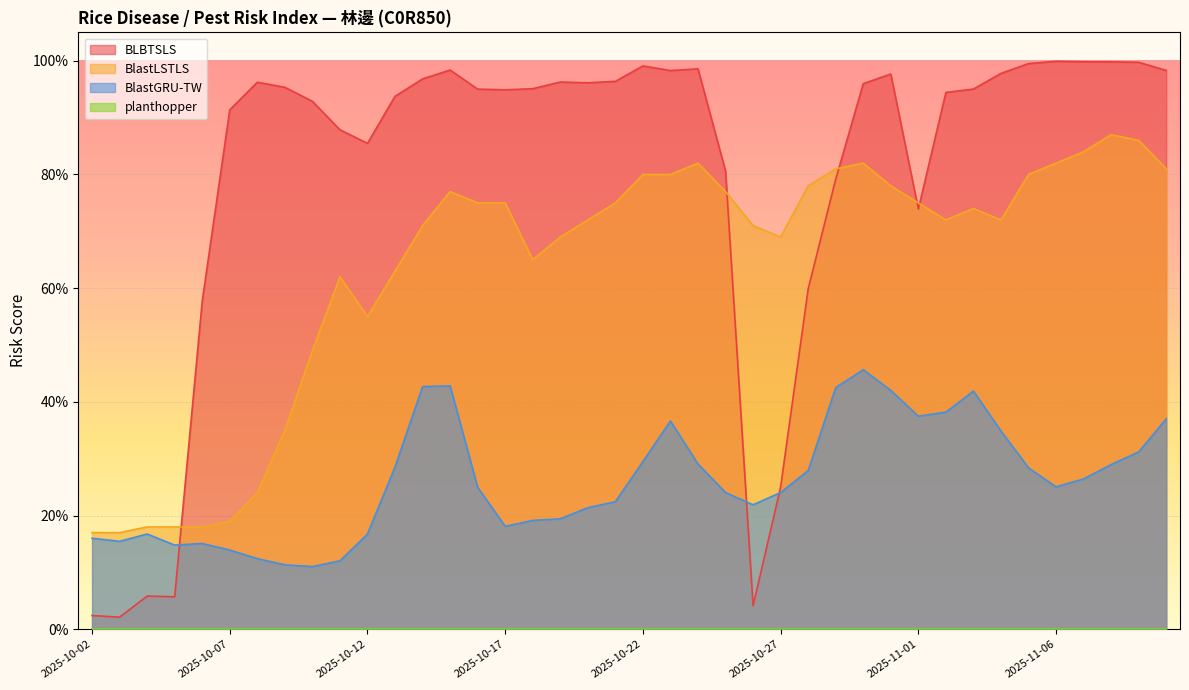

The value of BlastLSTLS at 2025-10-06 is 0.3. True or false?

False